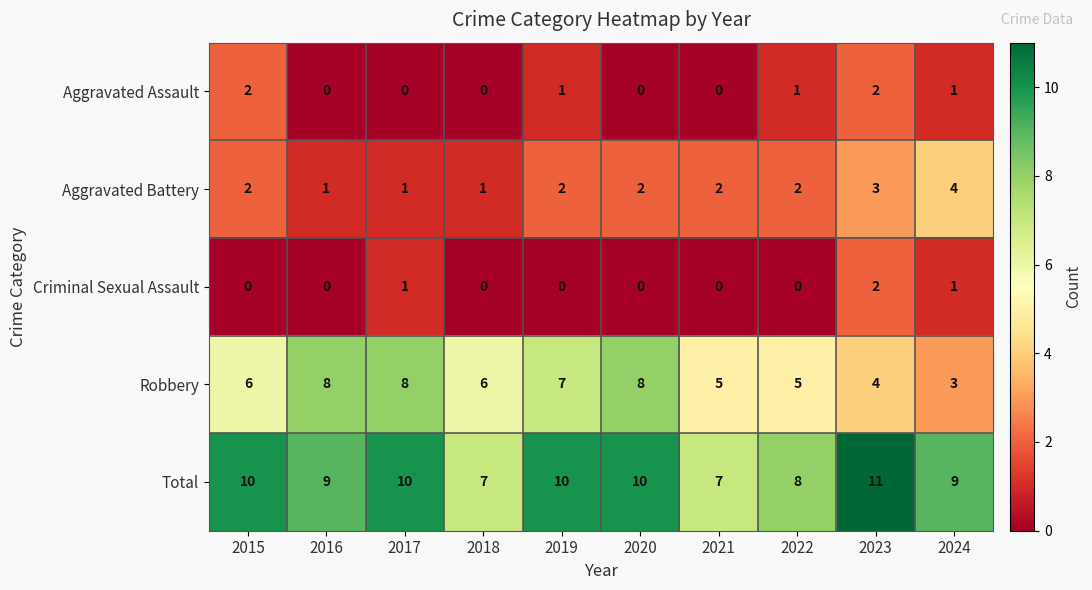

Count the Total values in the range 8 to 10.

7